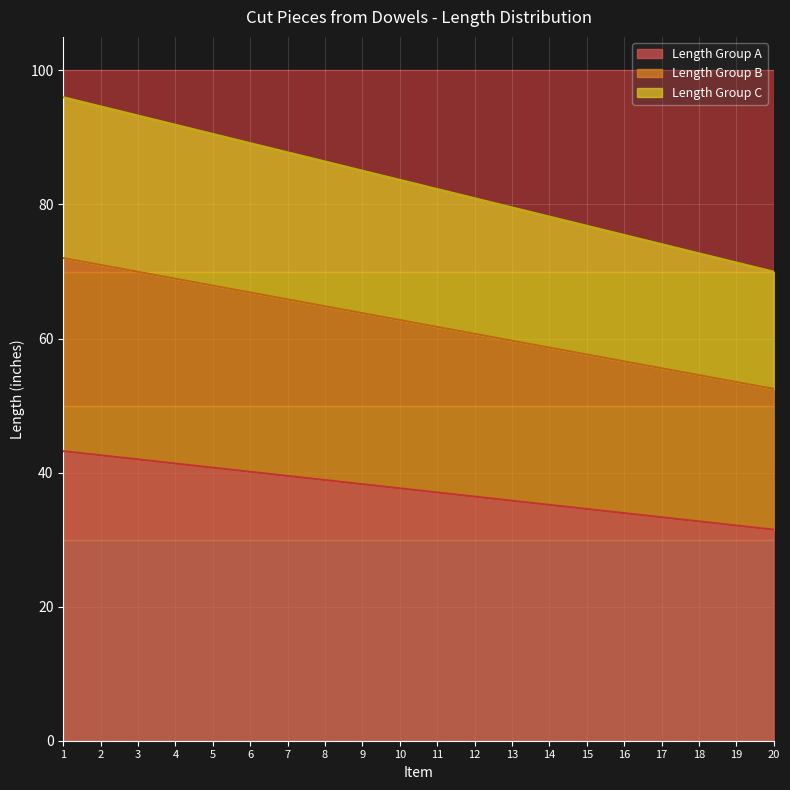

What are all the series names shown in the legend?

Length Group A, Length Group B, Length Group C